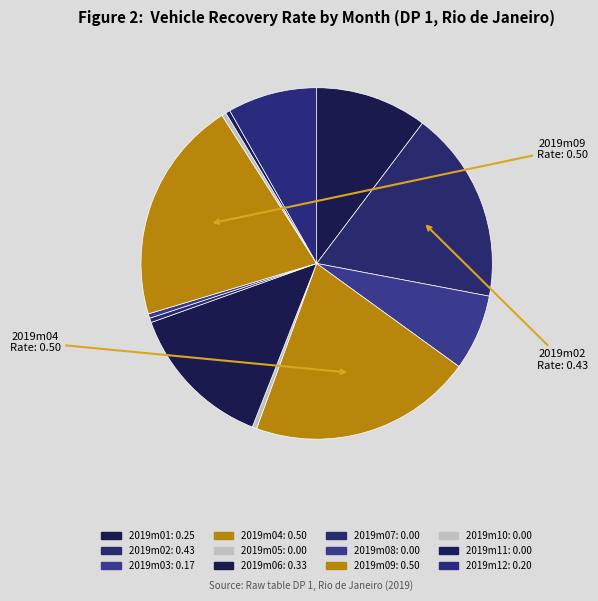

Which category has the biggest portion of the pie?

2019m04